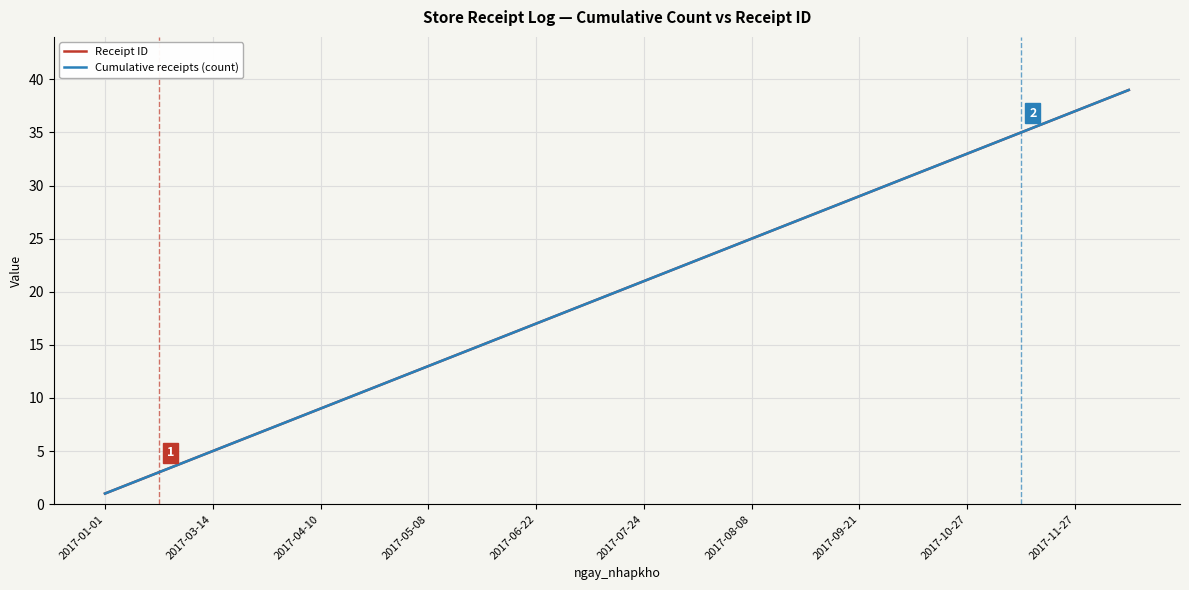

Does the chart display data point markers on the line(s)?

No